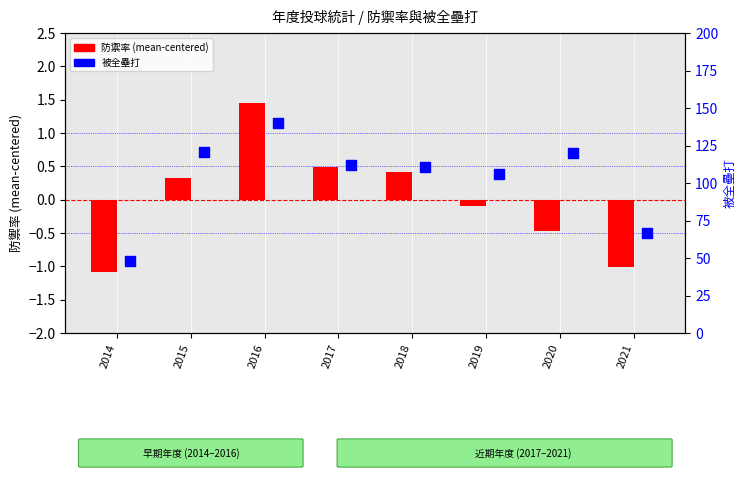

Which series has the largest Y range (max minus min)?

被全壘打